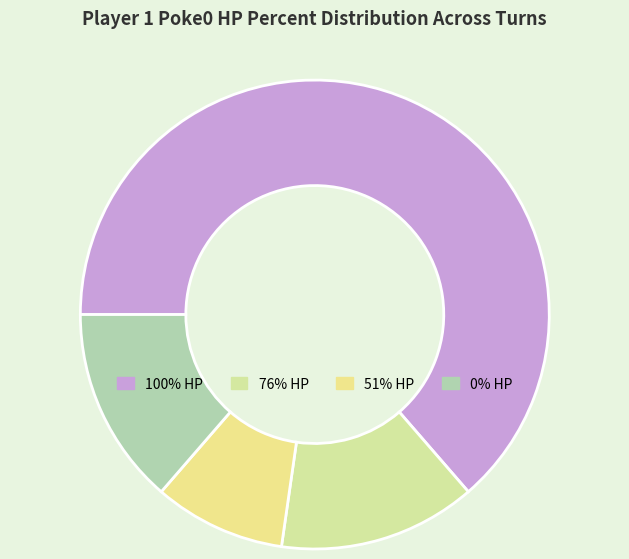

Count the number of slices in the pie.

4